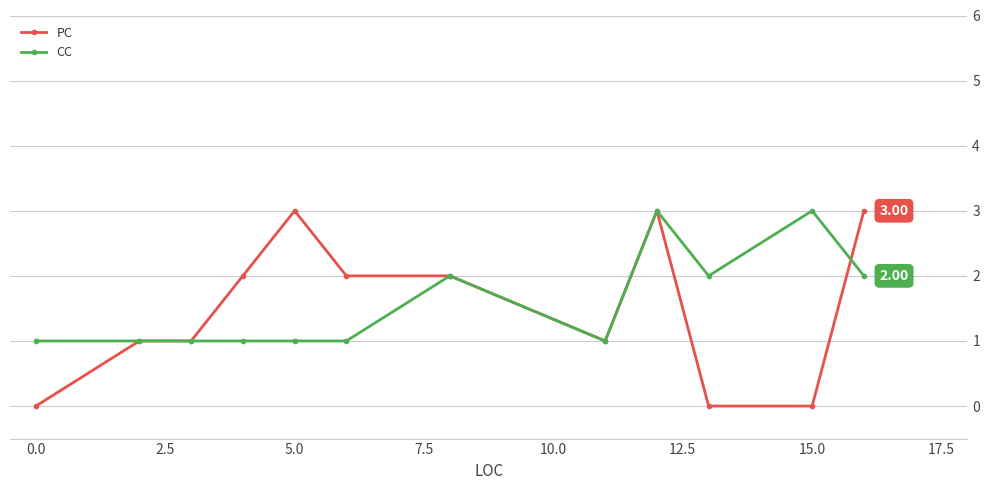

Which series has the widest spread of values?

PC